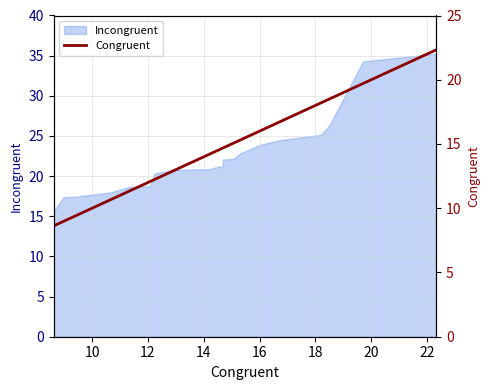

How many values are below 14?

11